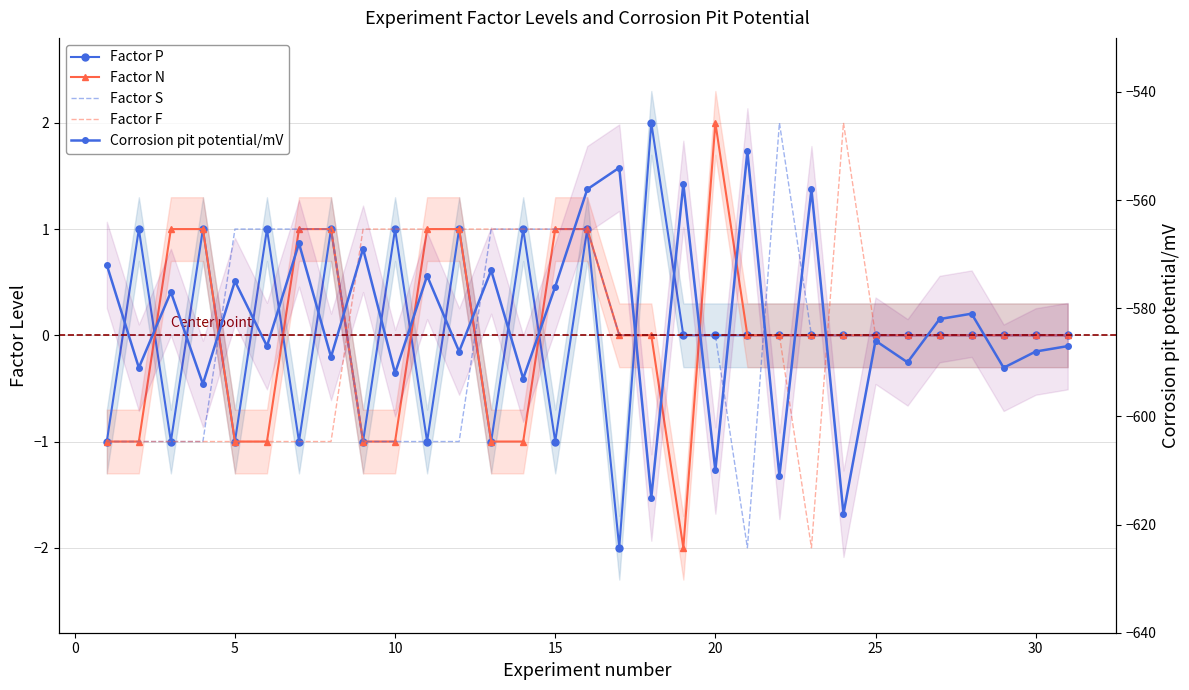

The Factor N series shows 0 at 15. True or false?

False